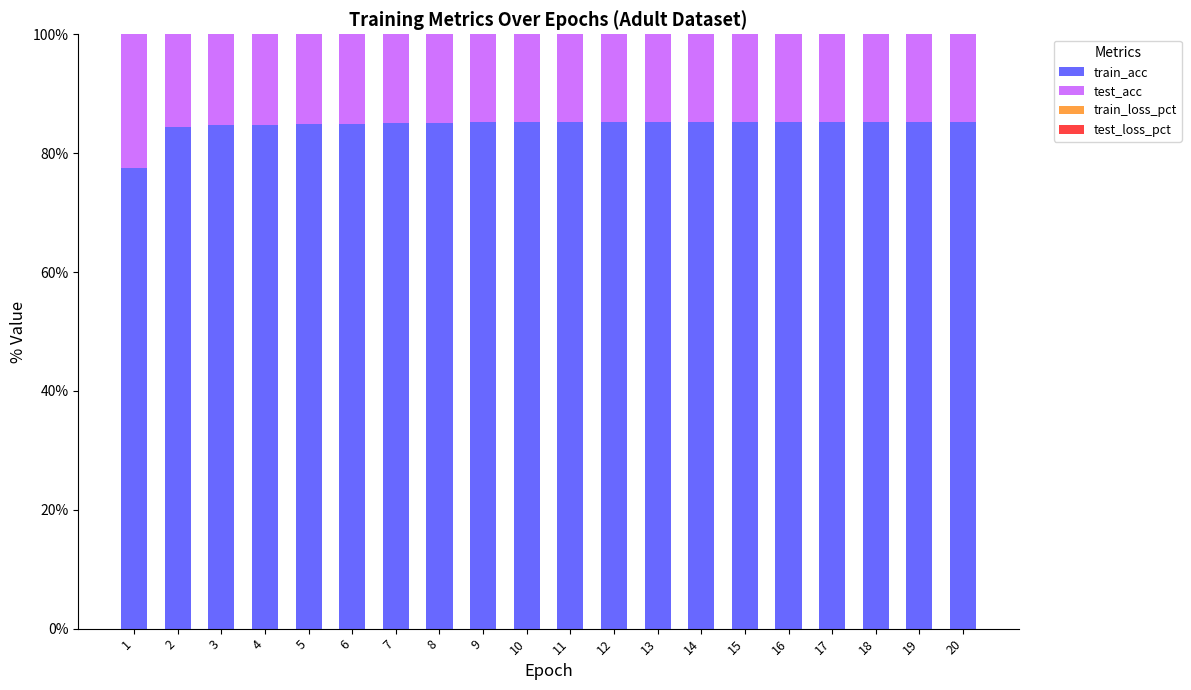

List the series in order of their peak value, lowest first.

test_loss_pct, train_loss_pct, test_acc, train_acc